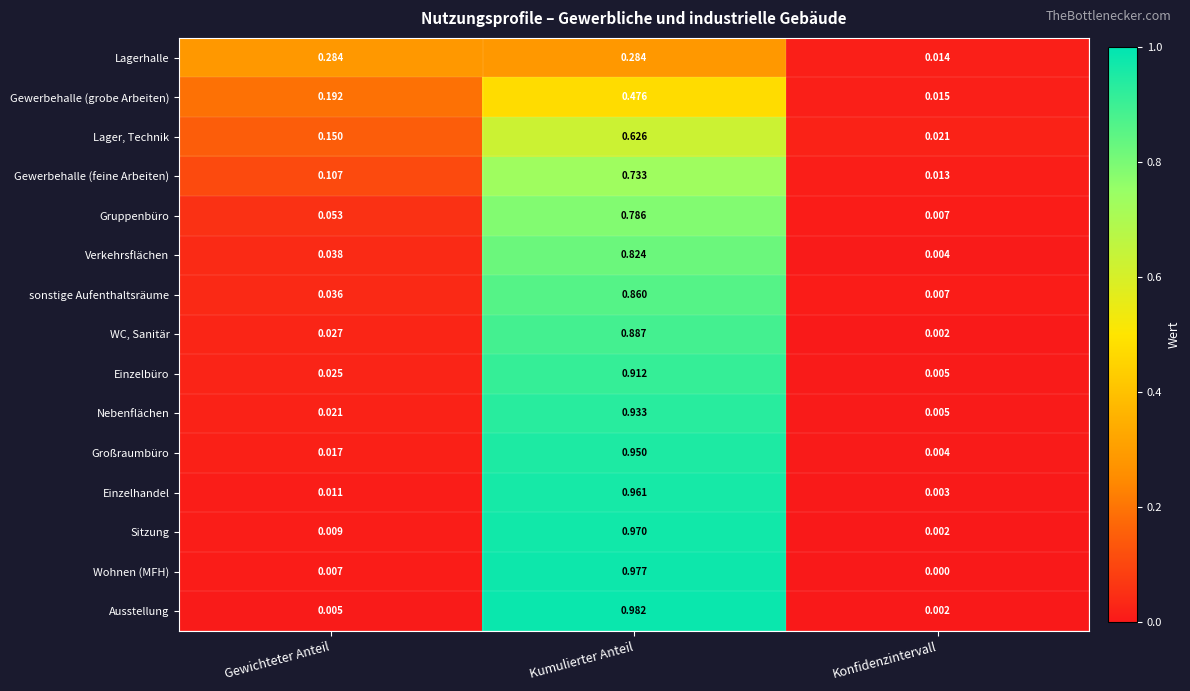

Which category has the lowest value across all series?

Konfidenzintervall